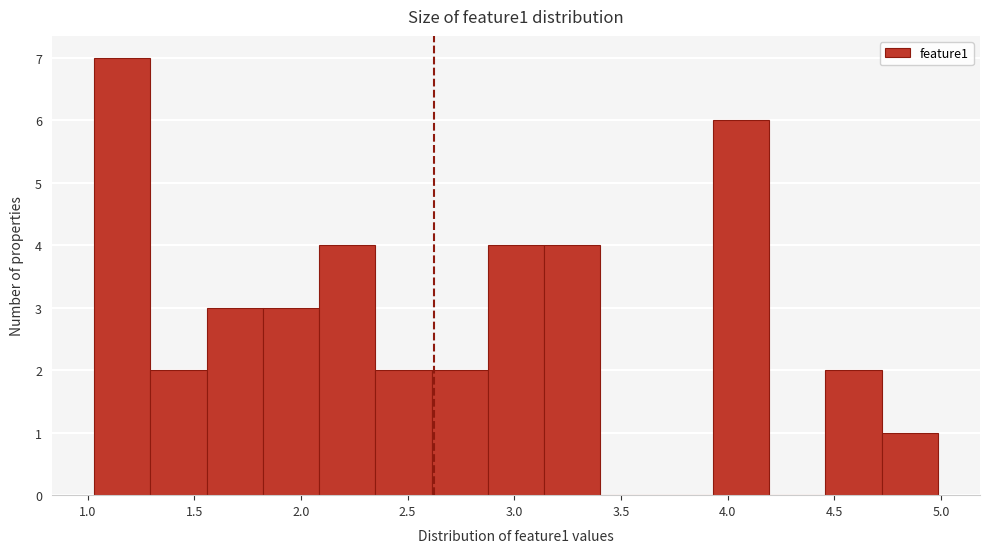

What is the height of the bar covering 4.70 to 5.00 on the x-axis? Neither the bar edges nor the heights are printed on the chart, so give them approximately, as read against the axes.

1